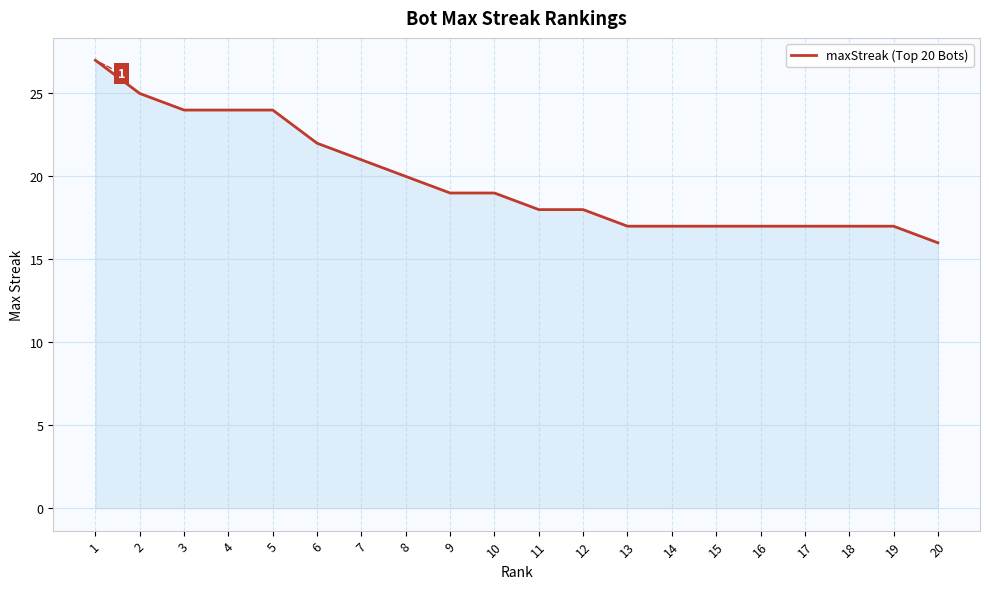

Is it true that the value at 20 is 7?

False